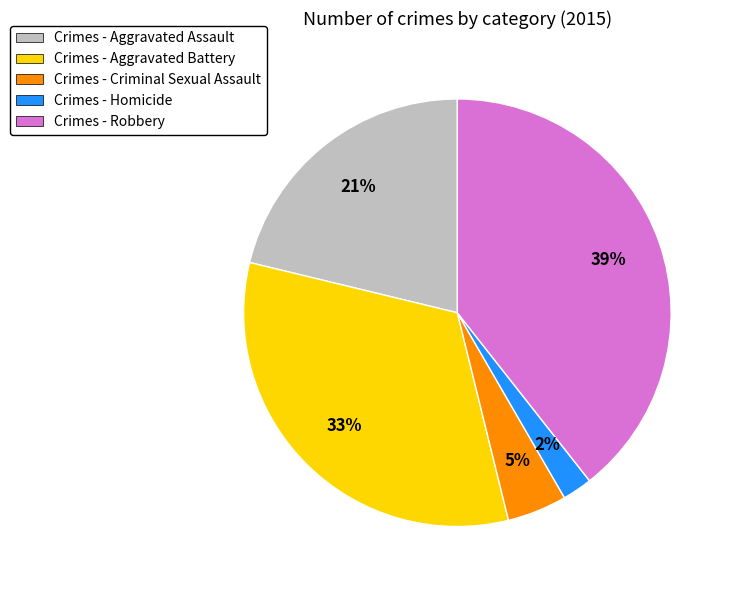

To the nearest percent, what portion does Crimes - Aggravated Assault represent?

21%